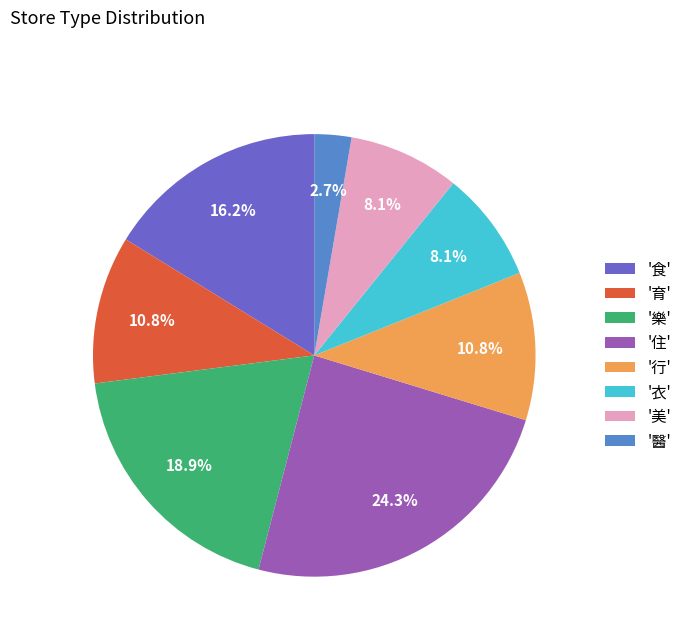

Is there any slice that represents more than half of the pie?

No